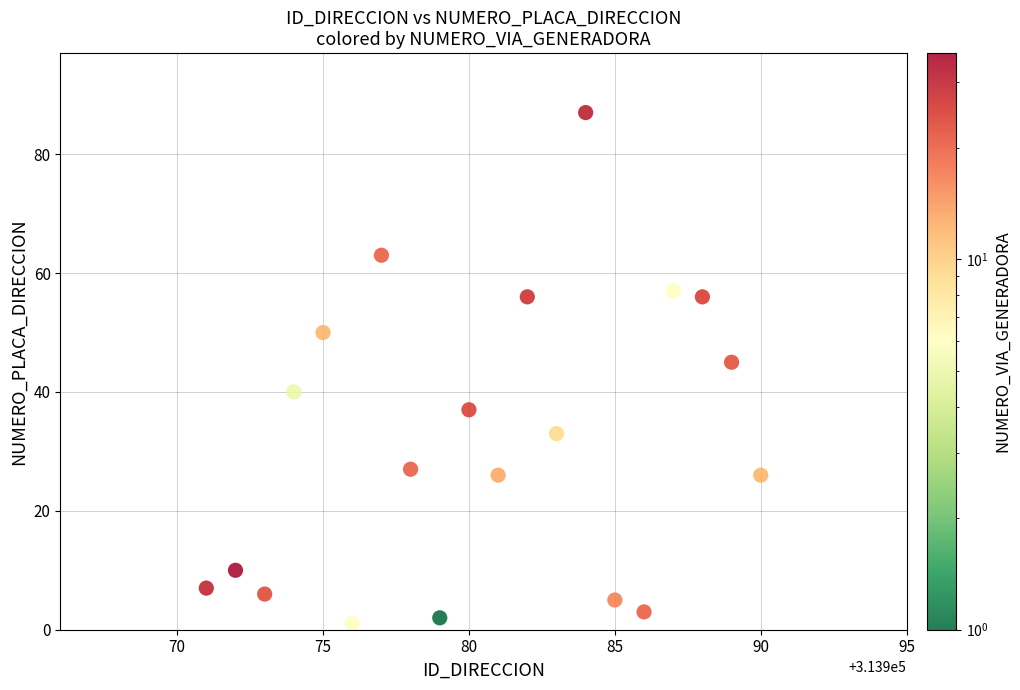

What Y value in the scatter plot is closest to 44?

45